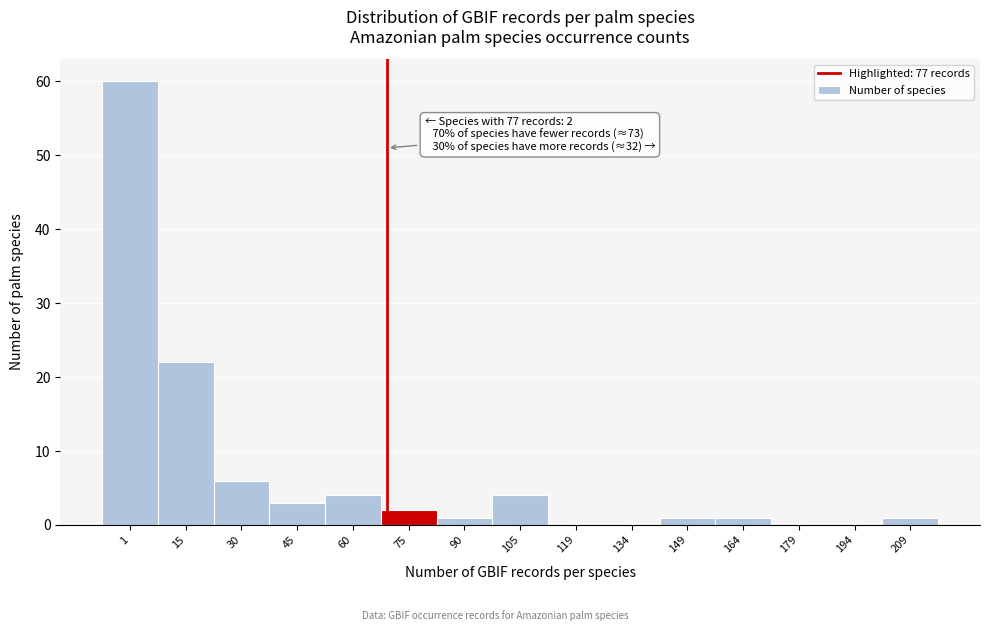

Reading left to right, list all the values displayed in this chart.

1=60	15=22	30=6	45=3	60=4	75=2	90=1	105=4	119=0	134=0	149=1	164=1	179=0	194=0	209=1